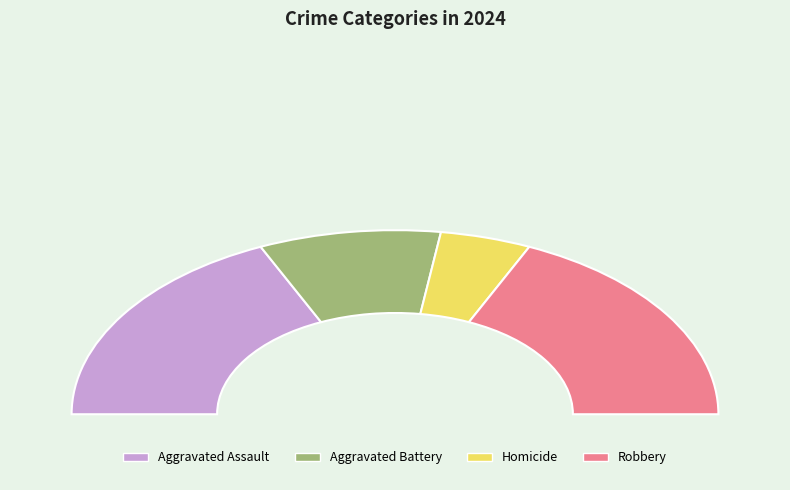

To the nearest percent, what is the combined percentage of Aggravated Battery and Aggravated Assault?

55%